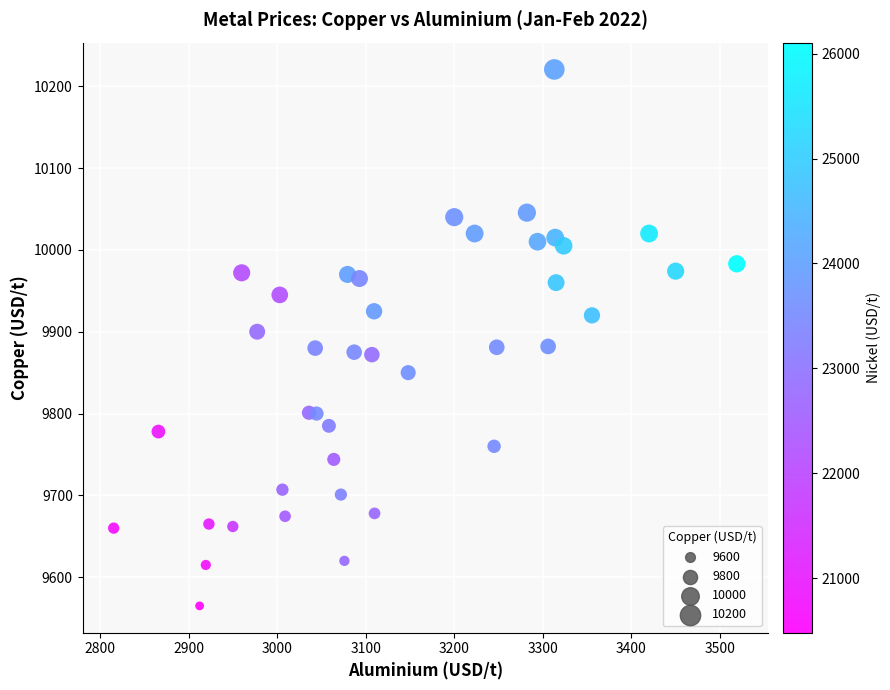

What is the range of X values (max minus min)?

703.5